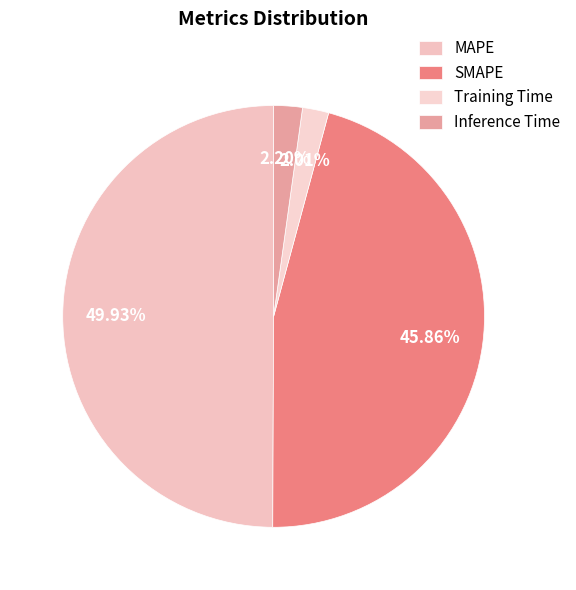

To the nearest percent, what is the combined percentage of Training Time and SMAPE?

48%